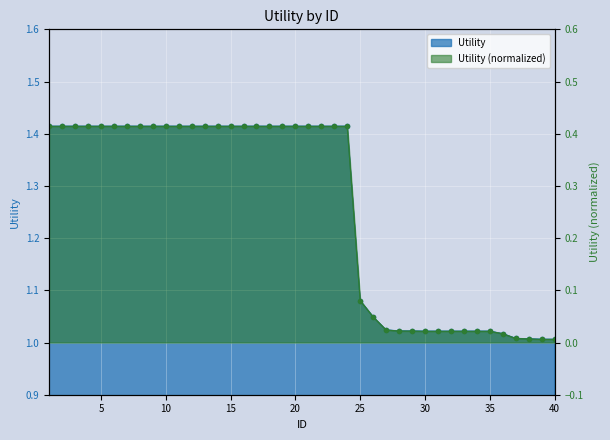

Is it true that the value at 33 is 0.7?

False